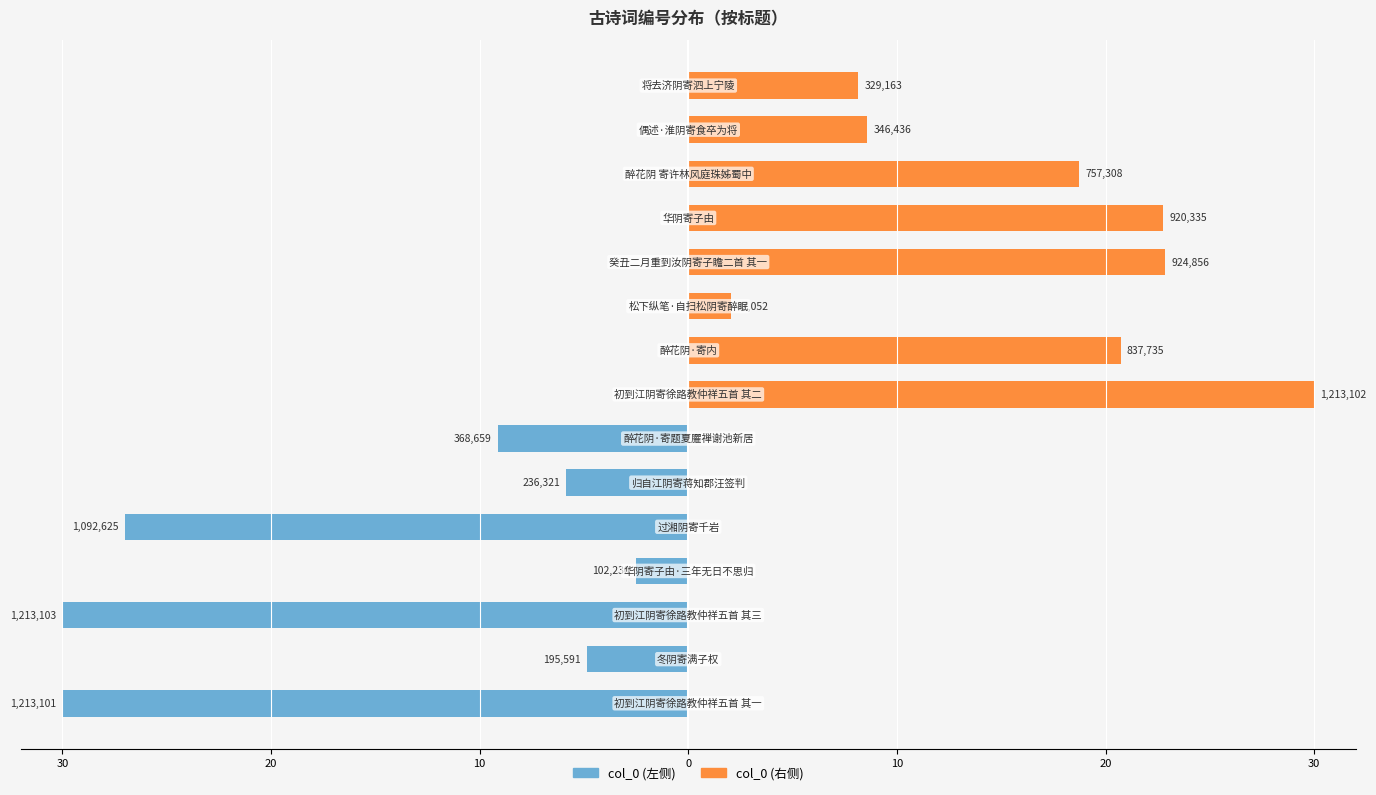

Are the bars grouped side by side (vs. stacked)?

Yes